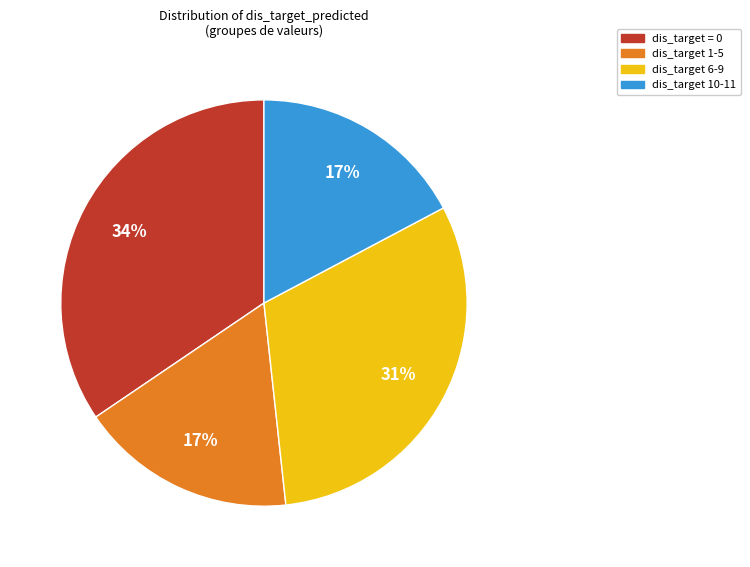

Does any single category account for the majority?

No